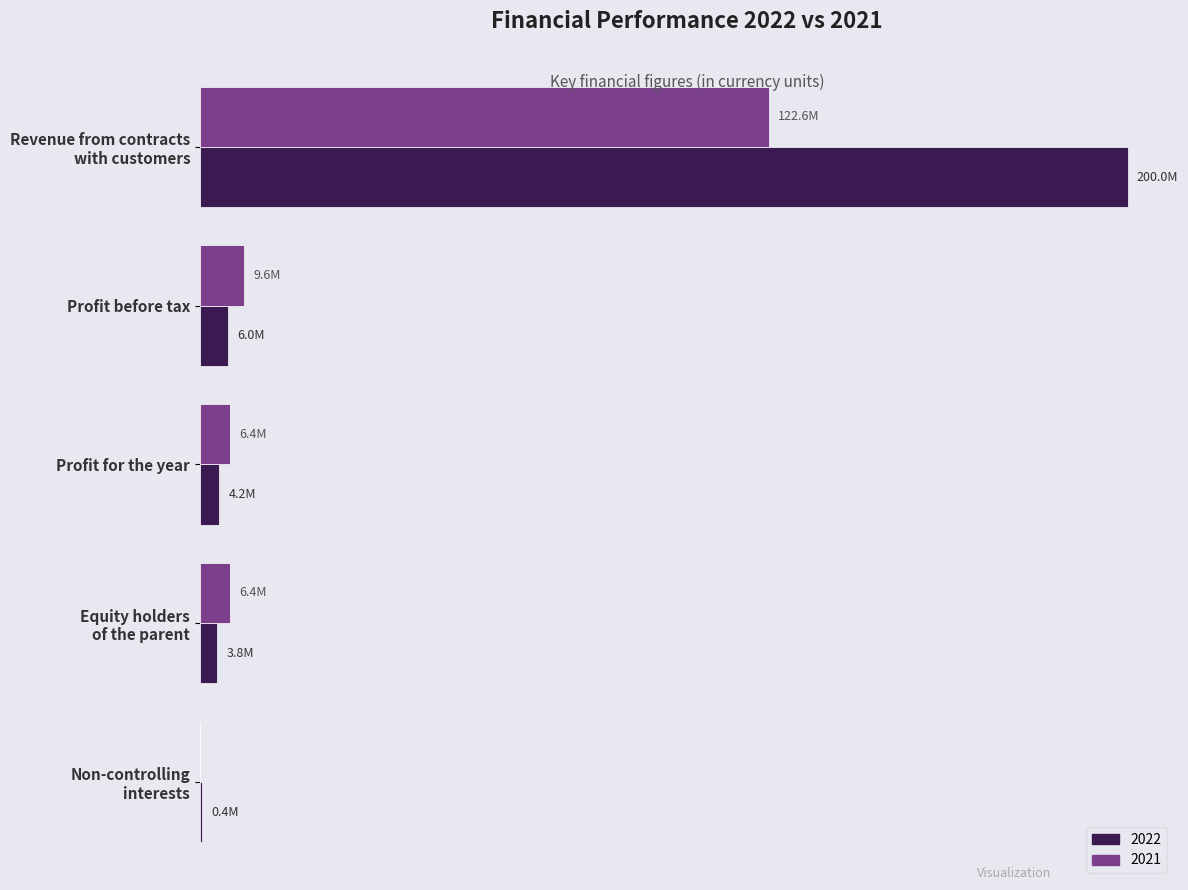

Reading left to right, extract all data points from this chart.

2022: 199989831	6014223	4152188	3759478	392710
2021: 122629979	9563559	6394373	6394373	0